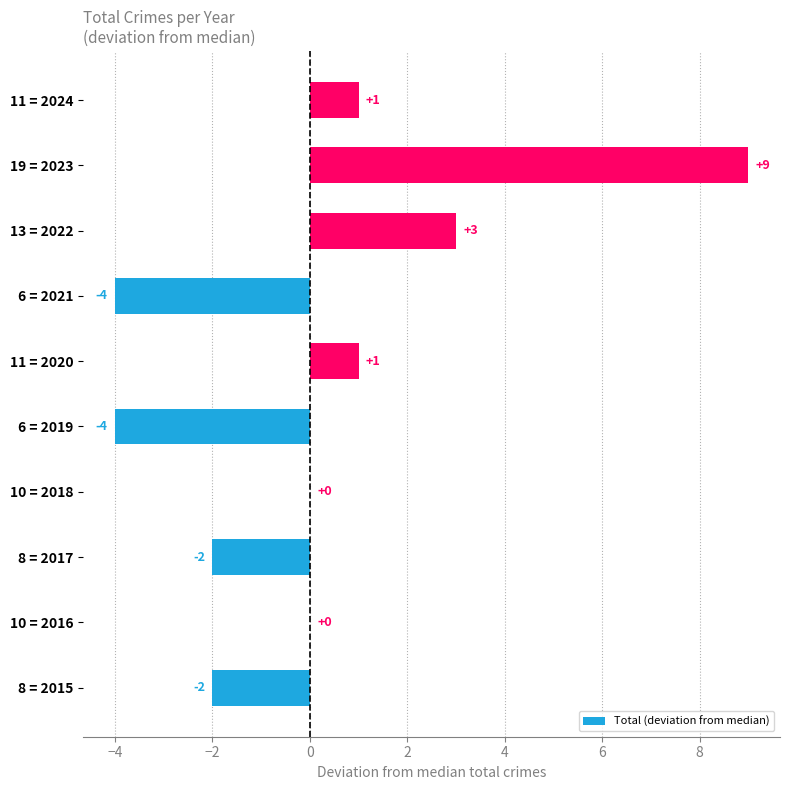

The chart shows a value of 9 at 19 = 2023. True or false?

True